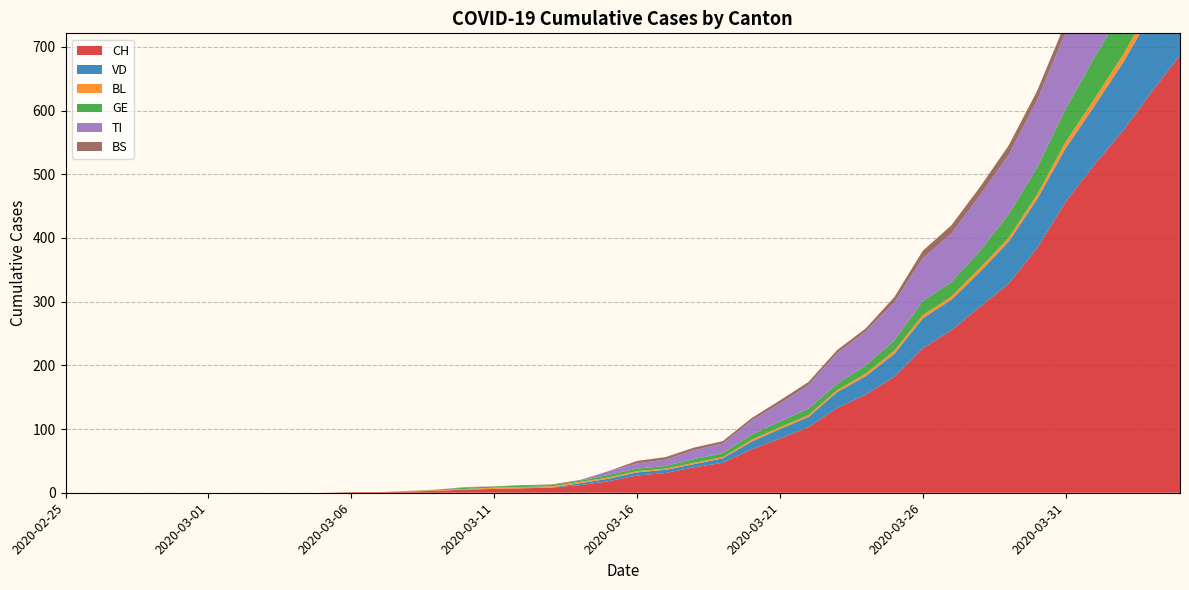

Reading right to left, transcribe all the data shown in this chart.

CH: 2020-04-04=687	2020-04-03=629	2020-04-02=568	2020-04-01=515	2020-03-31=457	2020-03-30=384	2020-03-29=328	2020-03-28=292	2020-03-27=255	2020-03-26=227	2020-03-25=182	2020-03-24=154	2020-03-23=133	2020-03-22=103	2020-03-21=85	2020-03-20=68	2020-03-19=47	2020-03-18=40	2020-03-17=31	2020-03-16=27	2020-03-15=18	2020-03-14=12	2020-03-13=8	2020-03-12=7	2020-03-11=6	2020-03-10=5	2020-03-09=3	2020-03-08=2	2020-03-07=1	2020-03-06=1	2020-03-05=0	2020-03-04=0	2020-03-03=0	2020-03-02=0	2020-03-01=0	2020-02-29=0	2020-02-28=0	2020-02-27=0	2020-02-26=0	2020-02-25=0
VD: 2020-04-04=138	2020-04-03=123	2020-04-02=107	2020-04-01=92	2020-03-31=84	2020-03-30=77	2020-03-29=66	2020-03-28=55	2020-03-27=48	2020-03-26=47	2020-03-25=36	2020-03-24=29	2020-03-23=25	2020-03-22=16	2020-03-21=15	2020-03-20=12	2020-03-19=7	2020-03-18=5	2020-03-17=5	2020-03-16=5	2020-03-15=4	2020-03-14=3	2020-03-13=0	2020-03-12=0	2020-03-11=0	2020-03-10=0	2020-03-09=0	2020-03-08=0	2020-03-07=0	2020-03-06=0	2020-03-05=0	2020-03-04=0	2020-03-03=0	2020-03-02=0	2020-03-01=0	2020-02-29=0	2020-02-28=0	2020-02-27=0	2020-02-26=0	2020-02-25=0
BL: 2020-04-04=19	2020-04-03=14	2020-04-02=12	2020-04-01=11	2020-03-31=10	2020-03-30=7	2020-03-29=6	2020-03-28=6	2020-03-27=5	2020-03-26=5	2020-03-25=5	2020-03-24=4	2020-03-23=3	2020-03-22=3	2020-03-21=3	2020-03-20=3	2020-03-19=2	2020-03-18=2	2020-03-17=2	2020-03-16=2	2020-03-15=2	2020-03-14=2	2020-03-13=2	2020-03-12=2	2020-03-11=2	2020-03-10=1	2020-03-09=1	2020-03-08=1	2020-03-07=0	2020-03-06=0	2020-03-05=0	2020-03-04=0	2020-03-03=0	2020-03-02=0	2020-03-01=0	2020-02-29=0	2020-02-28=0	2020-02-27=0	2020-02-26=0	2020-02-25=0
GE: 2020-04-04=83	2020-04-03=78	2020-04-02=72	2020-04-01=65	2020-03-31=52	2020-03-30=43	2020-03-29=37	2020-03-28=27	2020-03-27=23	2020-03-26=22	2020-03-25=16	2020-03-24=13	2020-03-23=10	2020-03-22=10	2020-03-21=9	2020-03-20=8	2020-03-19=6	2020-03-18=6	2020-03-17=4	2020-03-16=4	2020-03-15=4	2020-03-14=2	2020-03-13=2	2020-03-12=2	2020-03-11=2	2020-03-10=2	2020-03-09=1	2020-03-08=0	2020-03-07=0	2020-03-06=0	2020-03-05=0	2020-03-04=0	2020-03-03=0	2020-03-02=0	2020-03-01=0	2020-02-29=0	2020-02-28=0	2020-02-27=0	2020-02-26=0	2020-02-25=0
TI: 2020-04-04=165	2020-04-03=155	2020-04-02=141	2020-04-01=132	2020-03-31=120	2020-03-30=105	2020-03-29=93	2020-03-28=87	2020-03-27=76	2020-03-26=67	2020-03-25=60	2020-03-24=53	2020-03-23=48	2020-03-22=37	2020-03-21=28	2020-03-20=22	2020-03-19=15	2020-03-18=14	2020-03-17=10	2020-03-16=8	2020-03-15=6	2020-03-14=0	2020-03-13=0	2020-03-12=0	2020-03-11=0	2020-03-10=1	2020-03-09=0	2020-03-08=0	2020-03-07=0	2020-03-06=0	2020-03-05=0	2020-03-04=0	2020-03-03=0	2020-03-02=0	2020-03-01=0	2020-02-29=0	2020-02-28=0	2020-02-27=0	2020-02-26=0	2020-02-25=0
BS: 2020-04-04=24	2020-04-03=21	2020-04-02=19	2020-04-01=18	2020-03-31=16	2020-03-30=15	2020-03-29=15	2020-03-28=13	2020-03-27=13	2020-03-26=12	2020-03-25=8	2020-03-24=5	2020-03-23=5	2020-03-22=5	2020-03-21=5	2020-03-20=4	2020-03-19=4	2020-03-18=4	2020-03-17=4	2020-03-16=4	2020-03-15=0	2020-03-14=1	2020-03-13=1	2020-03-12=1	2020-03-11=0	2020-03-10=0	2020-03-09=0	2020-03-08=0	2020-03-07=0	2020-03-06=0	2020-03-05=0	2020-03-04=0	2020-03-03=0	2020-03-02=0	2020-03-01=0	2020-02-29=0	2020-02-28=0	2020-02-27=0	2020-02-26=0	2020-02-25=0